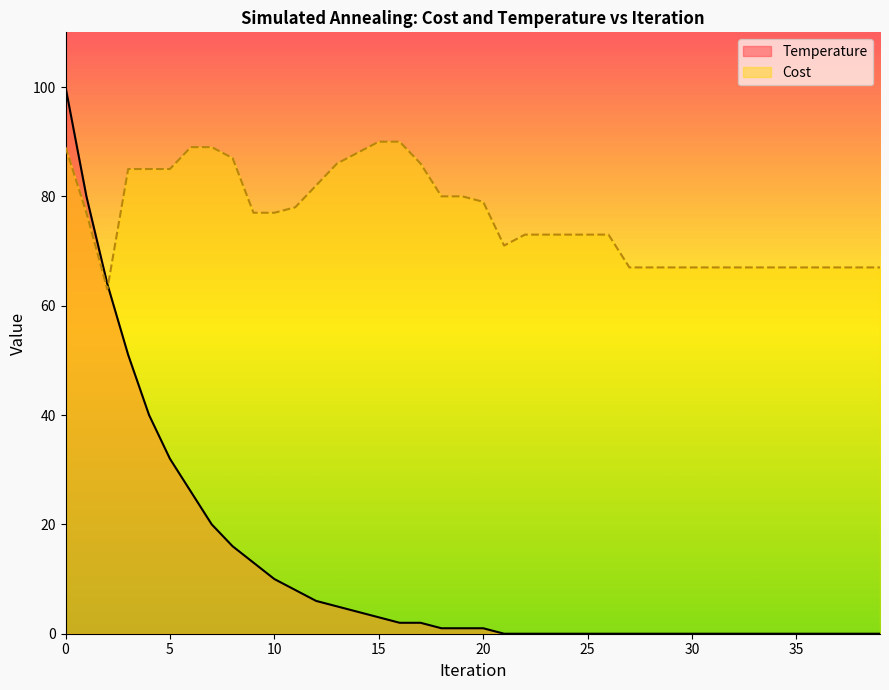

At which label does Temperature reach its minimum?

21